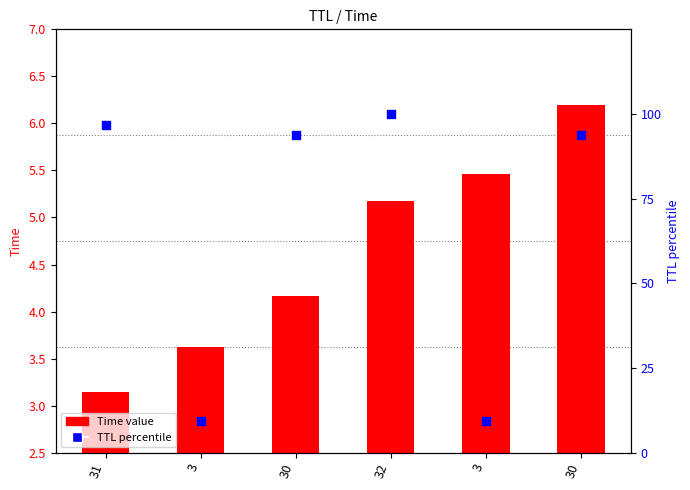

What are all the series names shown in the legend?

Time value, TTL percentile